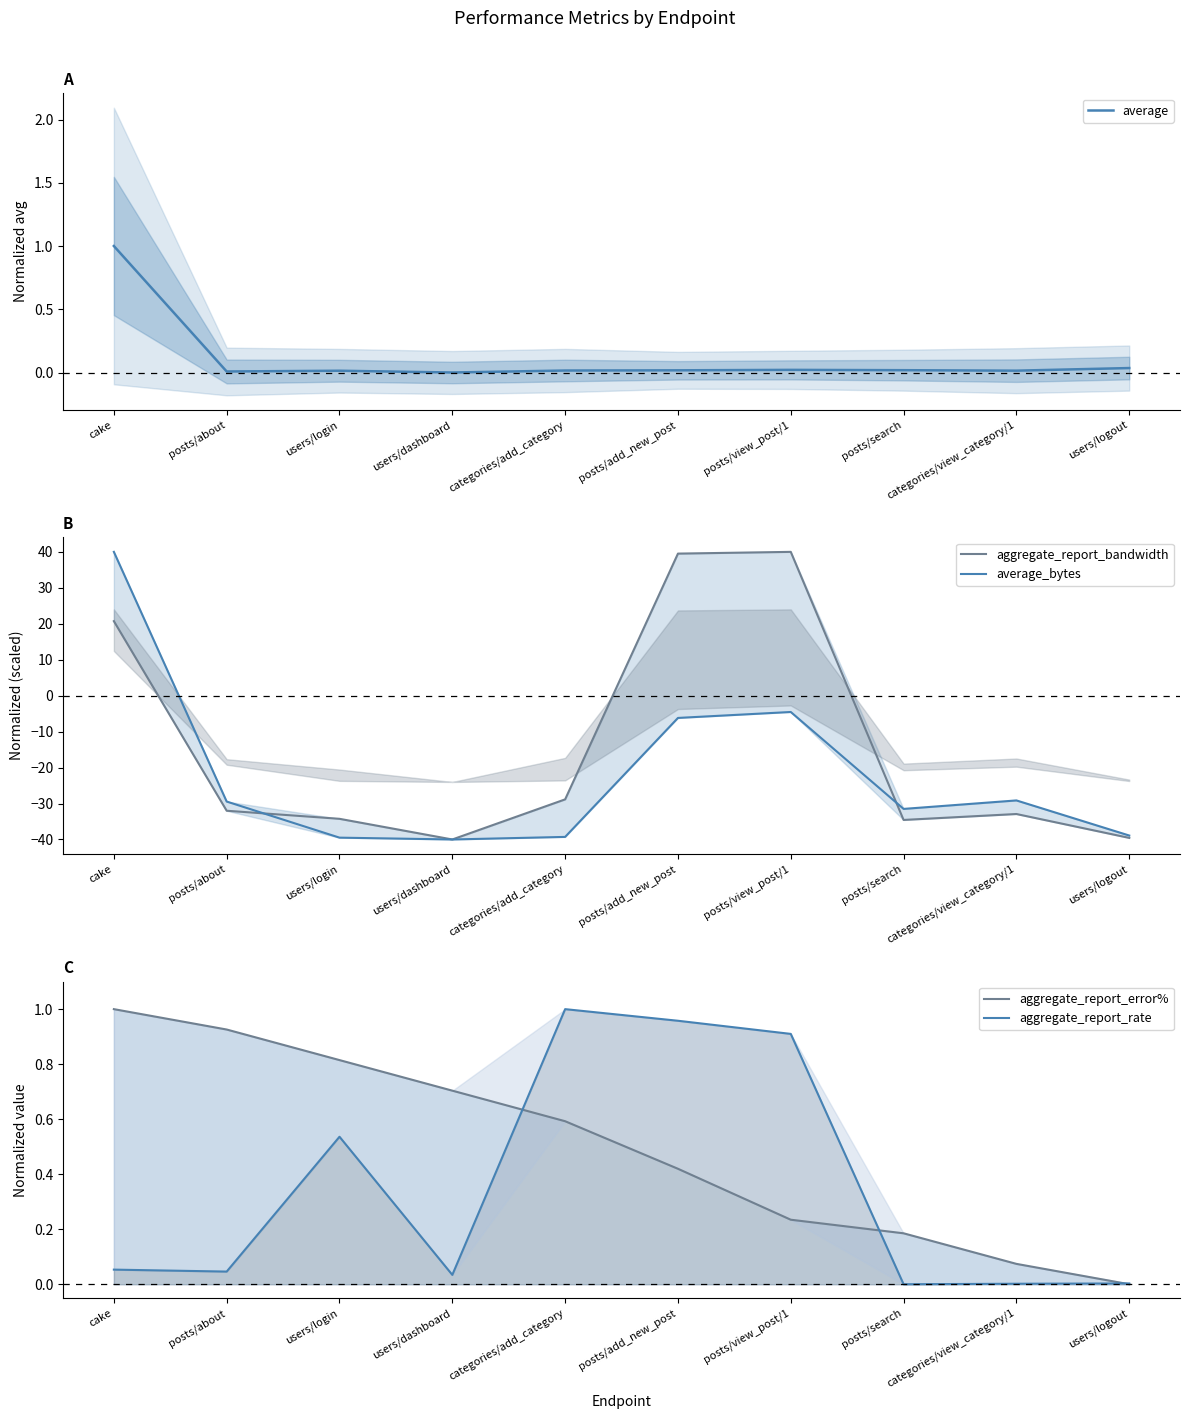

Reading right to left, extract all data points from this chart.

average: users/logout=0.0	categories/view_category/1=0.0	posts/search=0.0	posts/view_post/1=0.0	posts/add_new_post=0.0	categories/add_category=0.0	users/dashboard=0.0	users/login=0.0	posts/about=0.0	cake=1.0
aggregate_report_bandwidth: users/logout=-39.6	categories/view_category/1=-32.9	posts/search=-34.6	posts/view_post/1=40.0	posts/add_new_post=39.5	categories/add_category=-28.8	users/dashboard=-40.0	users/login=-34.3	posts/about=-32.0	cake=20.7
average_bytes: users/logout=-38.9	categories/view_category/1=-29.1	posts/search=-31.5	posts/view_post/1=-4.5	posts/add_new_post=-6.2	categories/add_category=-39.3	users/dashboard=-40.0	users/login=-39.5	posts/about=-29.5	cake=40.0
aggregate_report_error%: users/logout=0.0	categories/view_category/1=0.1	posts/search=0.2	posts/view_post/1=0.2	posts/add_new_post=0.4	categories/add_category=0.6	users/dashboard=0.7	users/login=0.8	posts/about=0.9	cake=1.0
aggregate_report_rate: users/logout=0.0	categories/view_category/1=0.0	posts/search=0.0	posts/view_post/1=0.9	posts/add_new_post=1.0	categories/add_category=1.0	users/dashboard=0.0	users/login=0.5	posts/about=0.0	cake=0.1